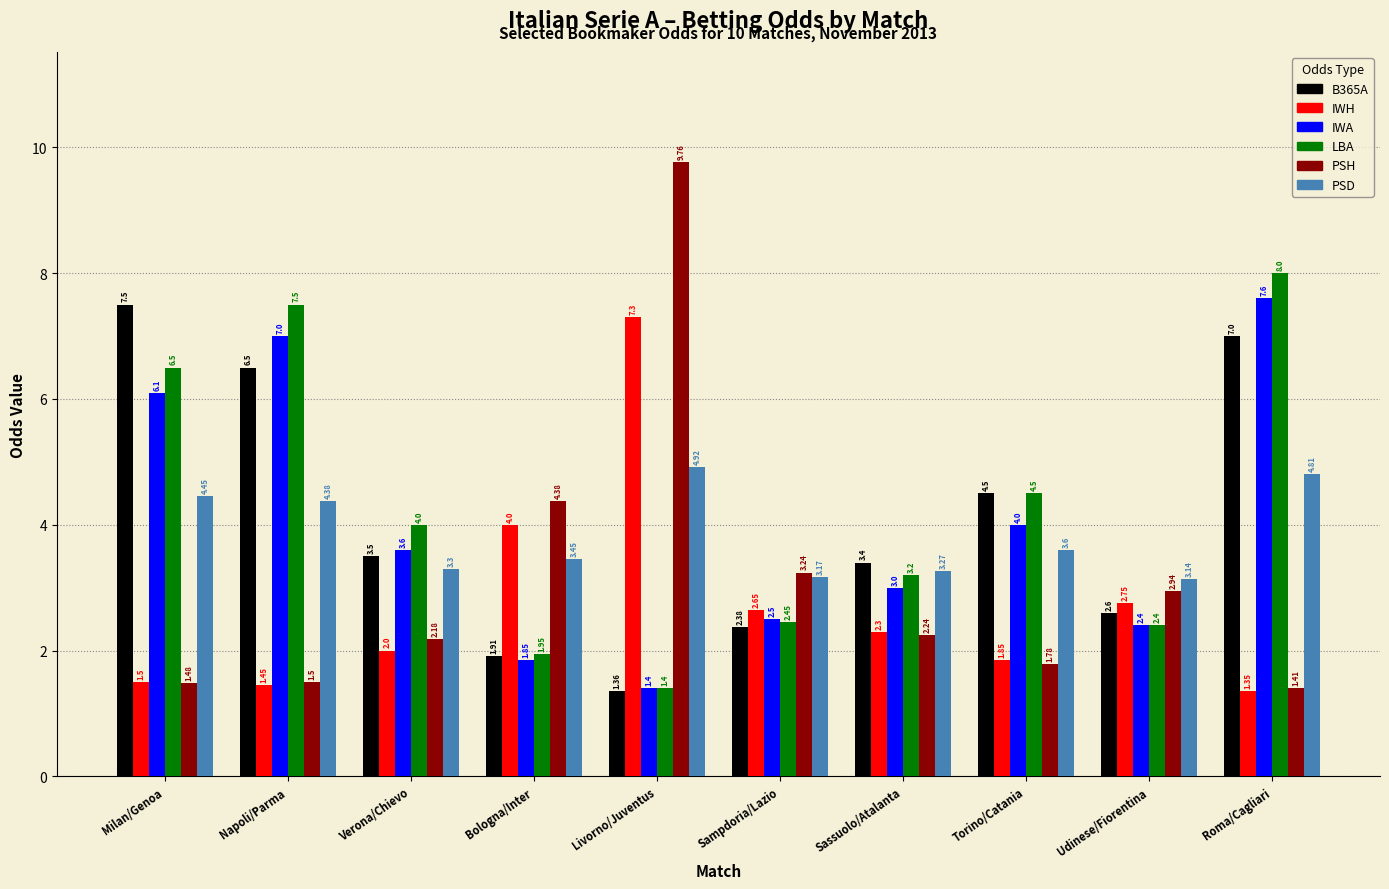

Which series has the largest range (max minus min)?

PSH